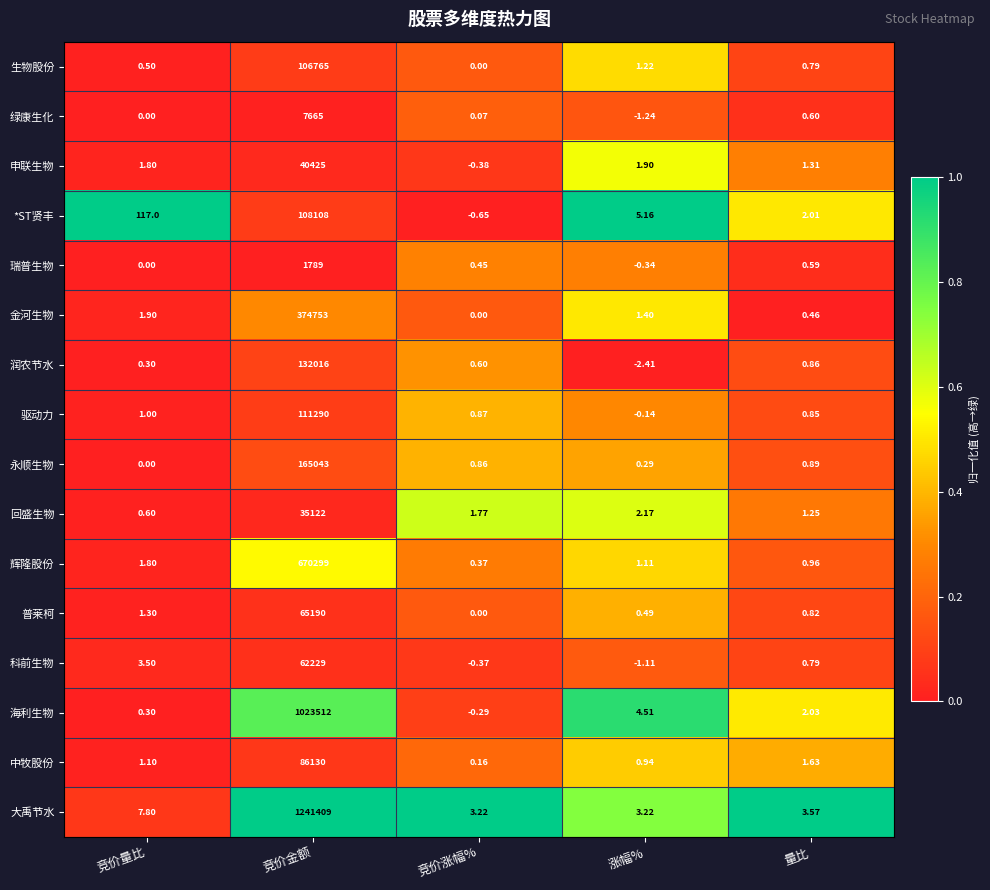

List the series in order of their peak value, lowest first.

瑞普生物, 绿康生化, 回盛生物, 申联生物, 科前生物, 普莱柯, 中牧股份, 生物股份, *ST贤丰, 驱动力, 润农节水, 永顺生物, 金河生物, 辉隆股份, 海利生物, 大禹节水